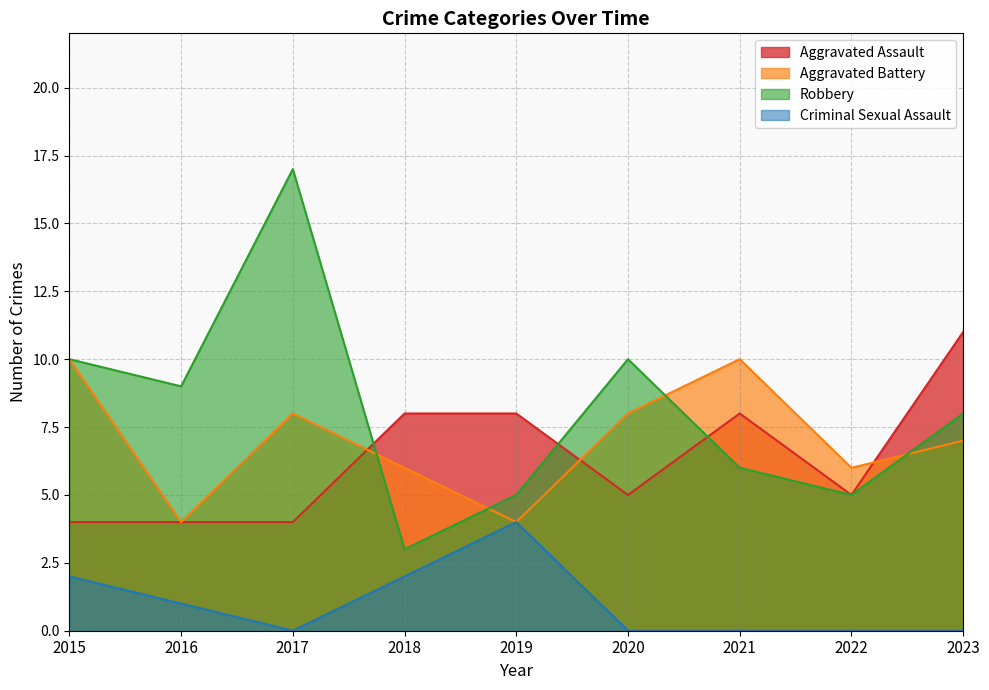

True or false: Criminal Sexual Assault and Aggravated Battery cross at least once.

False